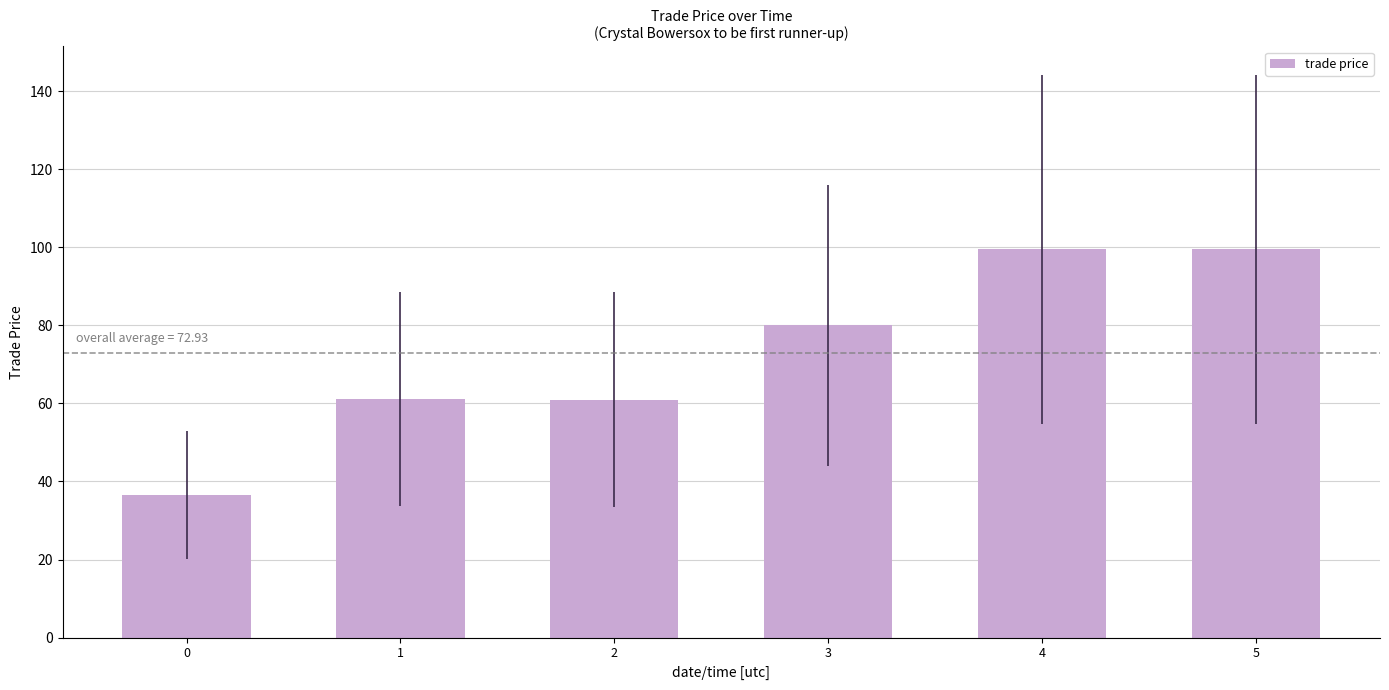

What is the sum of the values at 3 and 0?

116.5